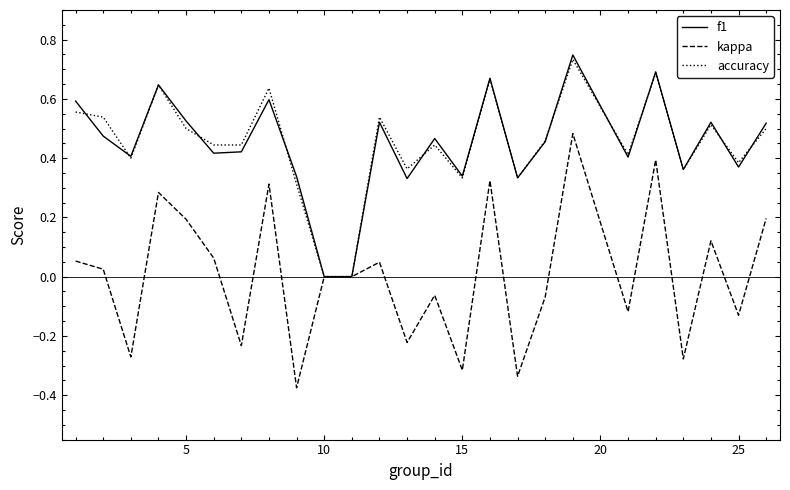

Which series has the largest range (max minus min)?

kappa